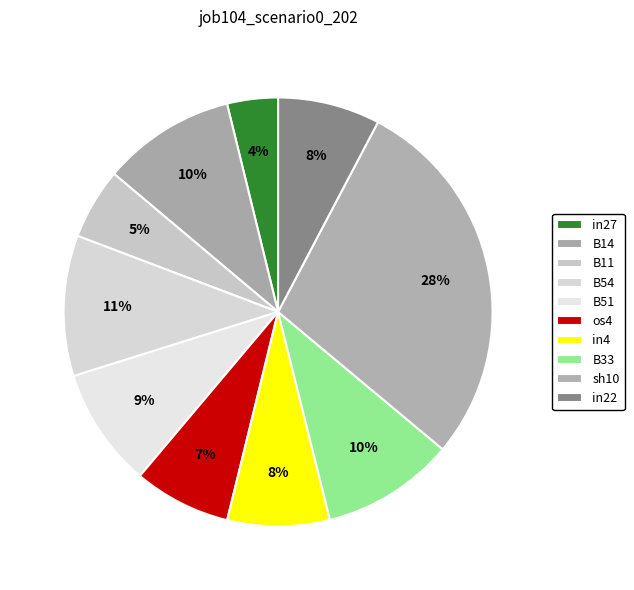

Is there any slice that represents more than half of the pie?

No